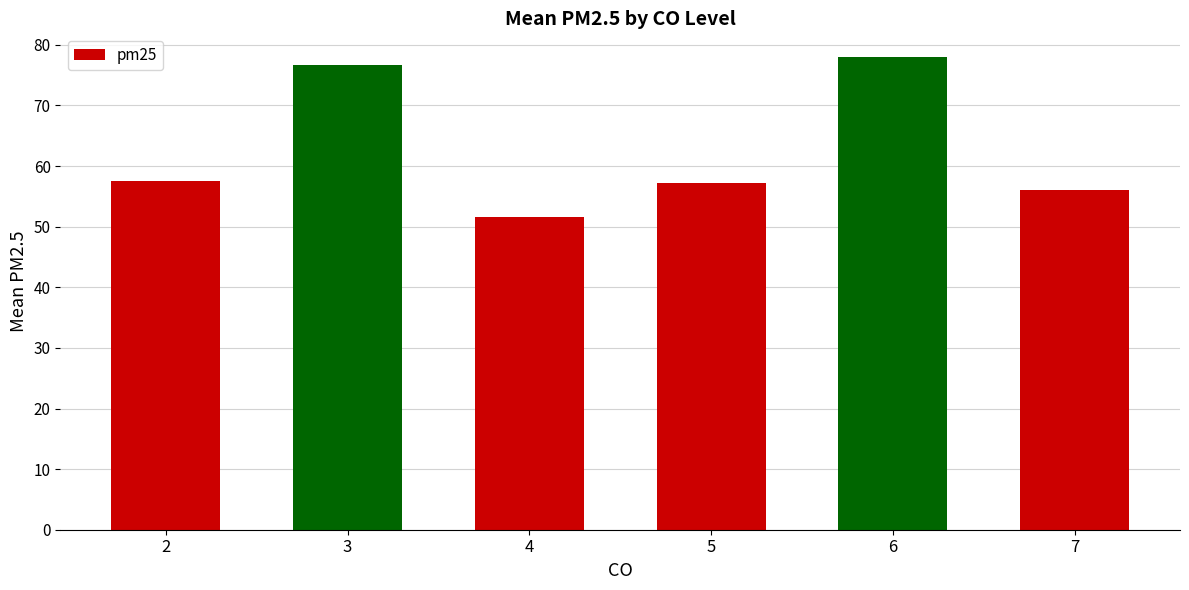

What is the sum of the values at 2 and 4?

109.1